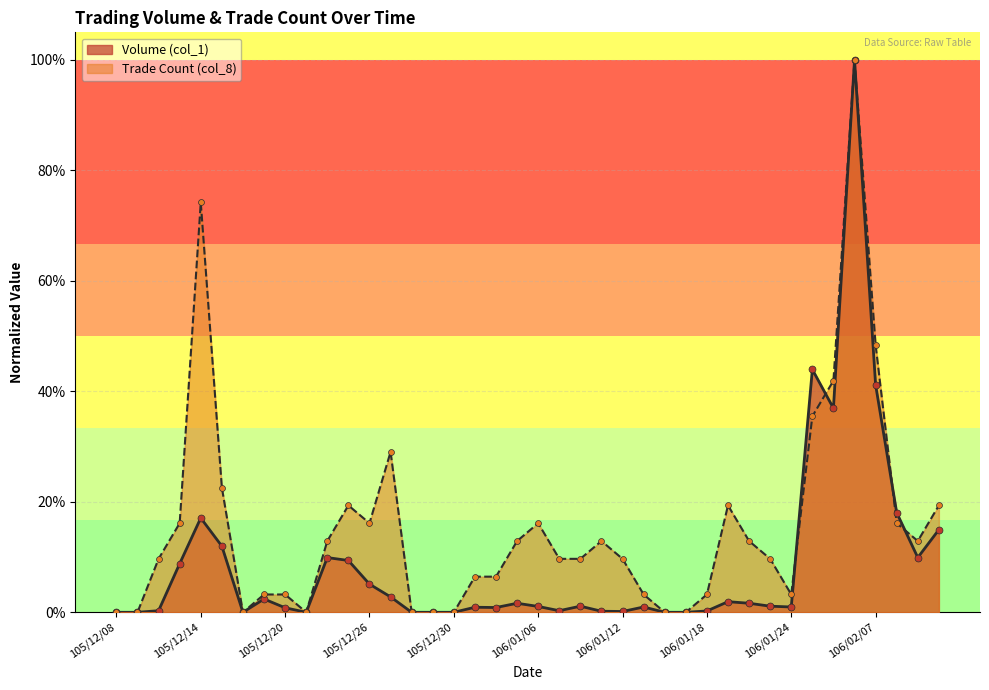

At how many categories does at least one series exceed 0?

31